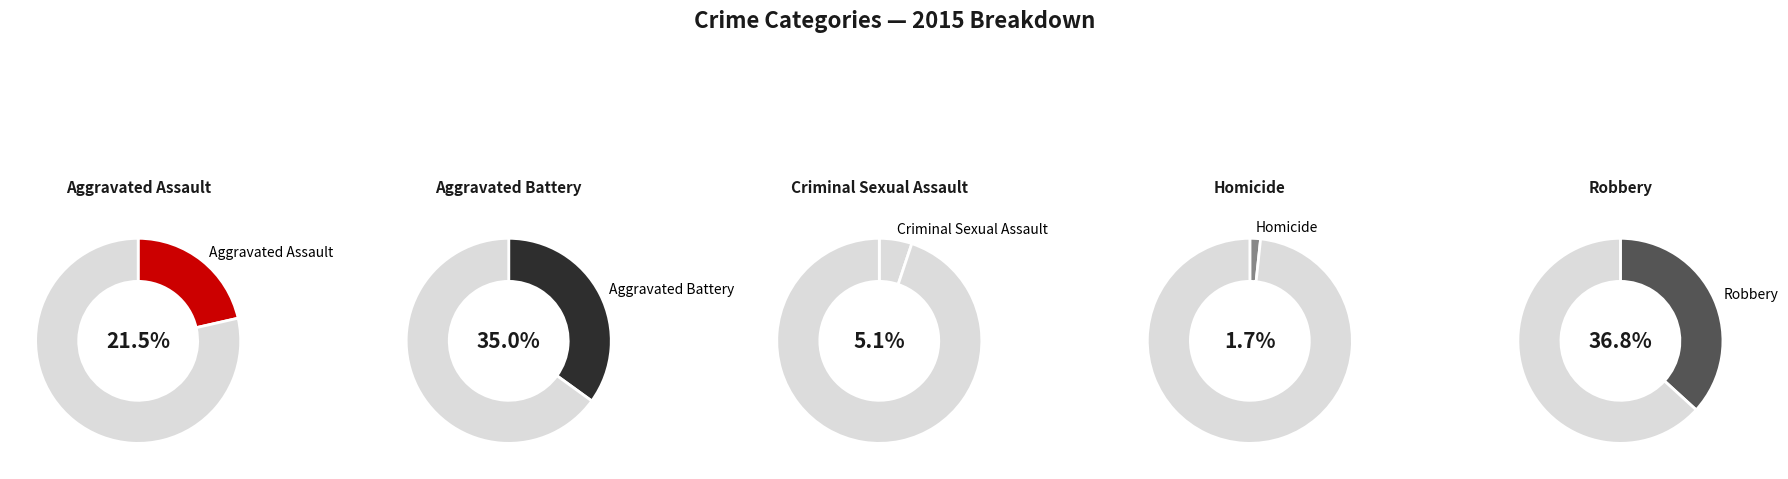

Approximately how many times larger is the value at Robbery compared to Homicide?

21.9